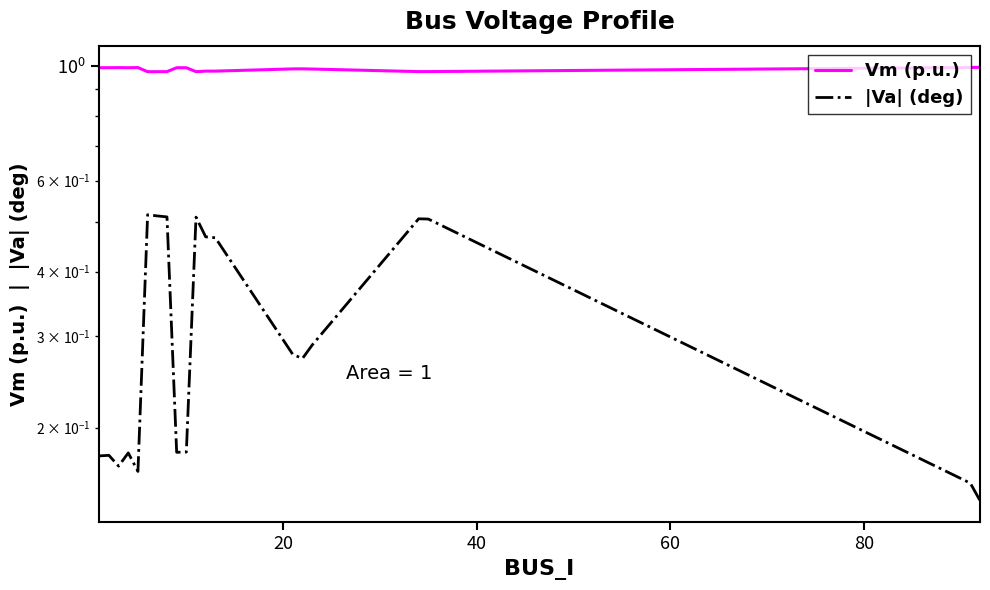

Is it true that |Va| (deg) equals 0.1 at 60?

False